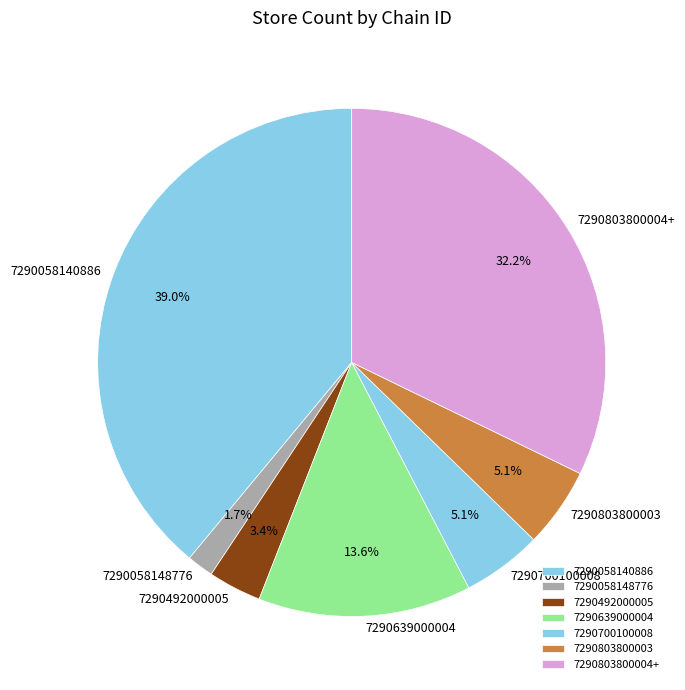

Combined, do 7290058148776 and 7290492000005 account for over 50%?

No